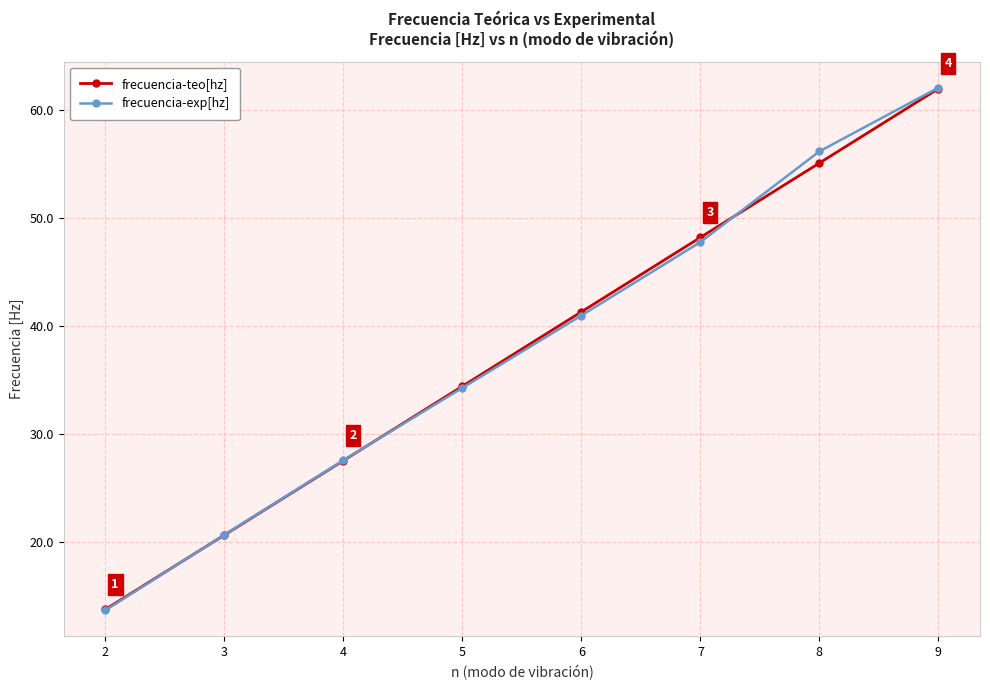

What is the sum of all frecuencia-teo[hz] values?

303.2